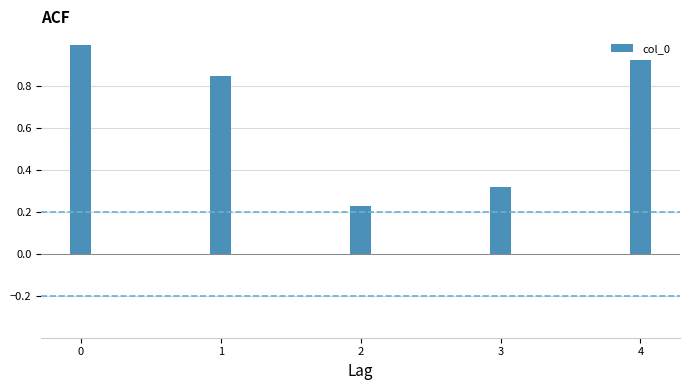

What is the average value?

0.7